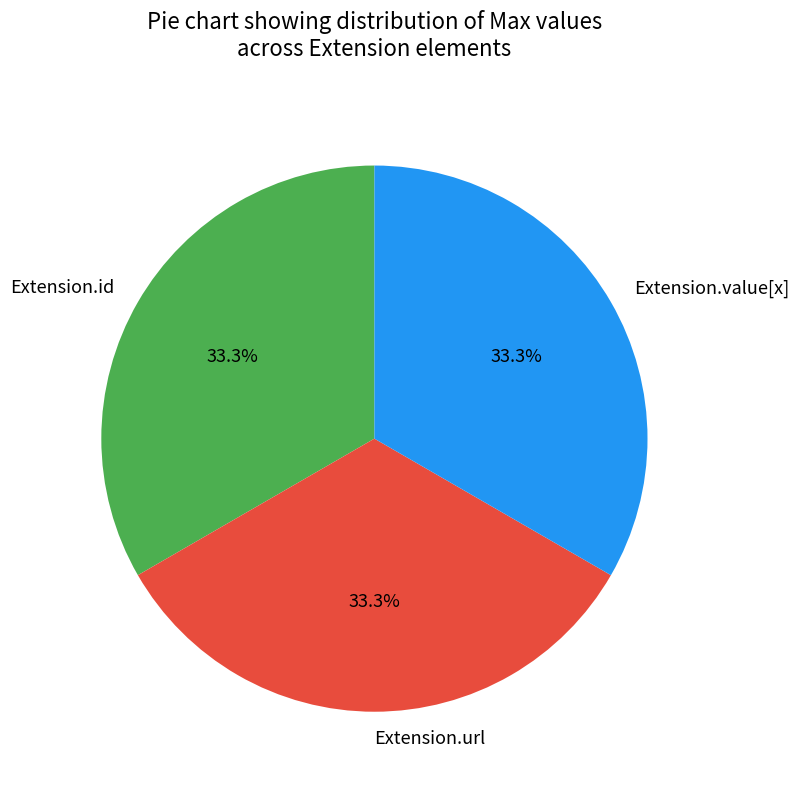

True or false: Extension.value[x] accounts for 1% of the total.

False